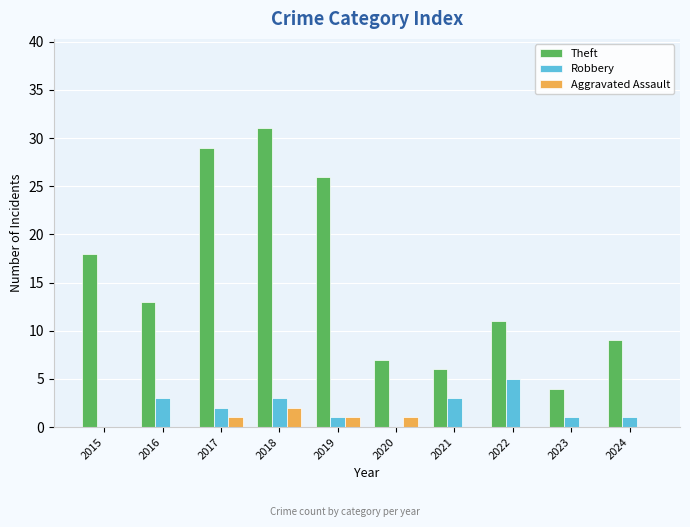

What is the total value across all series at 2024?

10